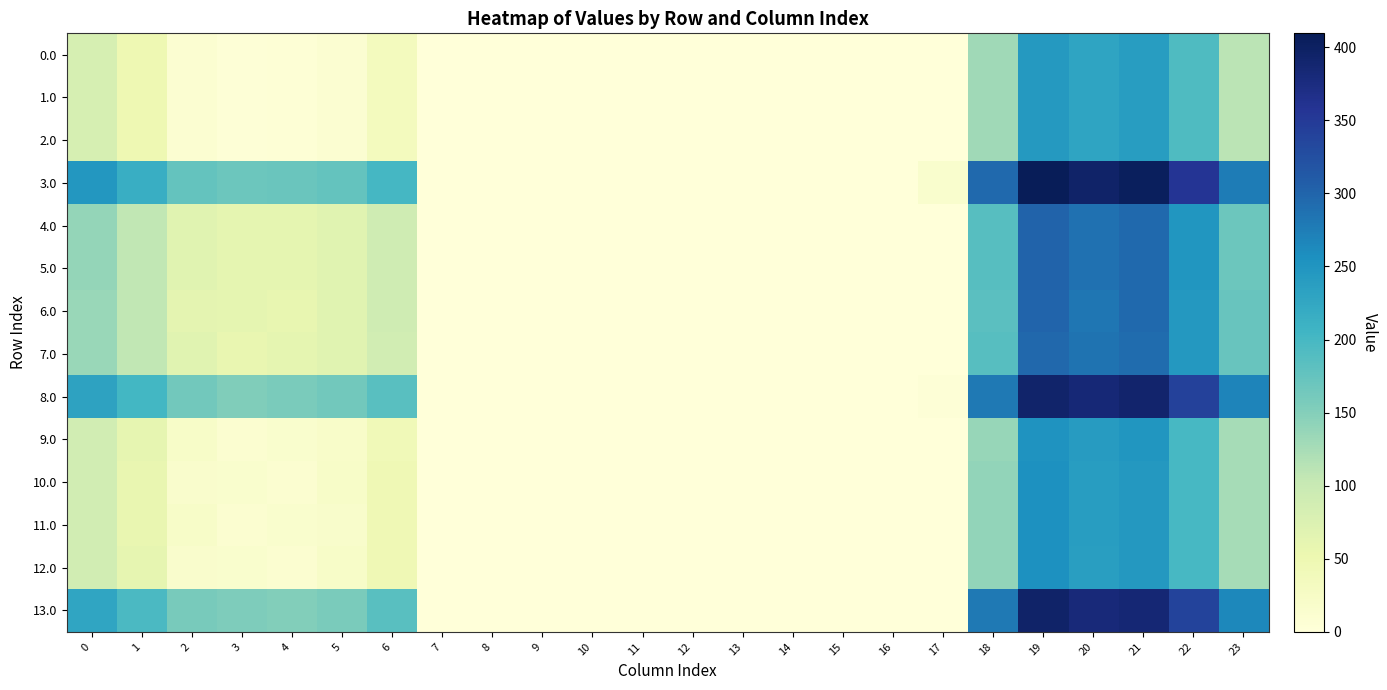

Reading left to right, transcribe all the data shown in this chart.

0.0: 0=82.0	1=49.5	2=10.3	3=4.4	4=4.9	5=10.8	6=35.0	7=0.0	8=0.0	9=0.0	10=0.0	11=0.0	12=0.0	13=0.0	14=0.0	15=0.0	16=0.0	17=0.0	18=129.6	19=244.5	20=229.9	21=238.4	22=192.3	23=111.3
1.0: 0=82.0	1=49.5	2=10.3	3=4.4	4=4.9	5=10.8	6=35.0	7=0.0	8=0.0	9=0.0	10=0.0	11=0.0	12=0.0	13=0.0	14=0.0	15=0.0	16=0.0	17=0.0	18=129.6	19=244.5	20=229.9	21=238.4	22=192.3	23=111.3
2.0: 0=82.0	1=49.5	2=10.3	3=4.4	4=4.9	5=10.8	6=35.0	7=0.0	8=0.0	9=0.0	10=0.0	11=0.0	12=0.0	13=0.0	14=0.0	15=0.0	16=0.0	17=0.0	18=129.6	19=244.5	20=229.9	21=238.4	22=192.3	23=111.3
3.0: 0=247.0	1=214.5	2=175.3	3=169.4	4=169.9	5=175.8	6=200.0	7=0.0	8=0.0	9=0.0	10=0.0	11=0.0	12=0.0	13=0.0	14=0.0	15=0.0	16=0.0	17=15.3	18=294.6	19=409.5	20=394.9	21=403.4	22=357.3	23=276.3
4.0: 0=139.0	1=106.5	2=67.3	3=61.4	4=61.9	5=67.8	6=92.0	7=0.0	8=0.0	9=0.0	10=0.0	11=0.0	12=0.0	13=0.0	14=0.0	15=0.0	16=0.0	17=0.0	18=186.6	19=301.5	20=286.9	21=295.4	22=249.3	23=168.3
5.0: 0=139.0	1=106.5	2=67.3	3=61.4	4=61.9	5=67.8	6=92.0	7=0.0	8=0.0	9=0.0	10=0.0	11=0.0	12=0.0	13=0.0	14=0.0	15=0.0	16=0.0	17=0.0	18=186.6	19=301.5	20=286.9	21=295.4	22=249.3	23=168.3
6.0: 0=135.0	1=106.3	2=63.3	3=61.4	4=57.9	5=67.8	6=92.0	7=0.0	8=0.0	9=0.0	10=0.0	11=0.0	12=0.0	13=0.0	14=0.0	15=0.0	16=0.0	17=0.0	18=182.6	19=300.6	20=282.9	21=295.4	22=245.3	23=172.3
7.0: 0=135.0	1=106.3	2=67.3	3=57.4	4=61.9	5=67.8	6=88.0	7=0.0	8=0.0	9=0.0	10=0.0	11=0.0	12=0.0	13=0.0	14=0.0	15=0.0	16=0.0	17=0.0	18=186.6	19=297.5	20=285.9	21=291.4	22=245.3	23=172.3
8.0: 0=231.0	1=202.5	2=163.2	3=153.4	4=157.9	5=163.8	6=184.0	7=0.0	8=0.0	9=0.0	10=0.0	11=0.0	12=0.0	13=0.0	14=0.0	15=0.0	16=0.0	17=3.3	18=278.6	19=393.5	20=382.9	21=390.4	22=341.3	23=268.3
9.0: 0=89.0	1=60.5	2=21.3	3=11.4	4=15.9	5=20.7	6=42.0	7=0.0	8=0.0	9=0.0	10=0.0	11=0.0	12=0.0	13=0.0	14=0.0	15=0.0	16=0.0	17=0.0	18=136.6	19=251.5	20=240.9	21=249.4	22=199.3	23=126.3
10.0: 0=89.0	1=56.5	2=17.3	3=15.4	4=11.9	5=21.8	6=46.0	7=0.0	8=0.0	9=0.0	10=0.0	11=0.0	12=0.0	13=0.0	14=0.0	15=0.0	16=0.0	17=0.0	18=140.6	19=255.5	20=239.8	21=245.4	22=199.3	23=126.3
11.0: 0=89.0	1=56.5	2=21.3	3=11.4	4=15.9	5=17.8	6=46.0	7=0.0	8=0.0	9=0.0	10=0.0	11=0.0	12=0.0	13=0.0	14=0.0	15=0.0	16=0.0	17=0.0	18=140.6	19=255.5	20=239.8	21=245.4	22=199.3	23=126.3
12.0: 0=89.0	1=60.5	2=17.3	3=15.4	4=11.9	5=21.8	6=44.9	7=0.0	8=0.0	9=0.0	10=0.0	11=0.0	12=0.0	13=0.0	14=0.0	15=0.0	16=0.0	17=0.0	18=140.6	19=255.5	20=236.9	21=245.4	22=199.3	23=126.3
13.0: 0=228.0	1=195.5	2=159.5	3=154.4	4=150.9	5=156.8	6=185.0	7=0.0	8=0.0	9=0.0	10=0.0	11=0.0	12=0.0	13=0.0	14=0.0	15=0.0	16=0.0	17=0.0	18=279.6	19=394.5	20=379.9	21=384.4	22=338.3	23=265.3